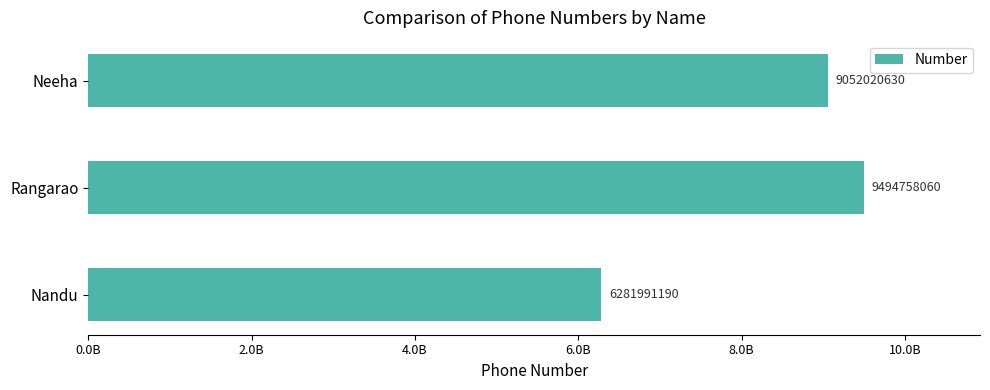

Rank the categories by value from highest to lowest.

Rangarao, Neeha, Nandu